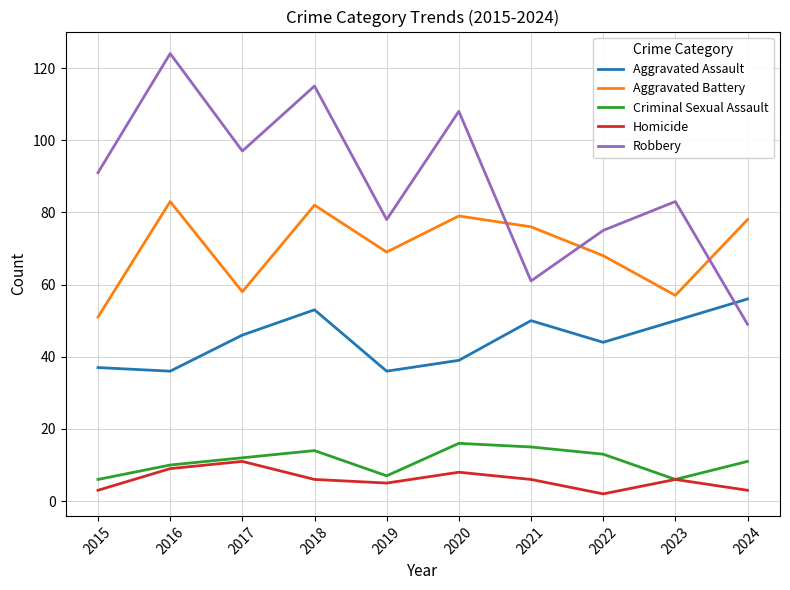

True or false: Aggravated Battery and Robbery cross at least once.

True